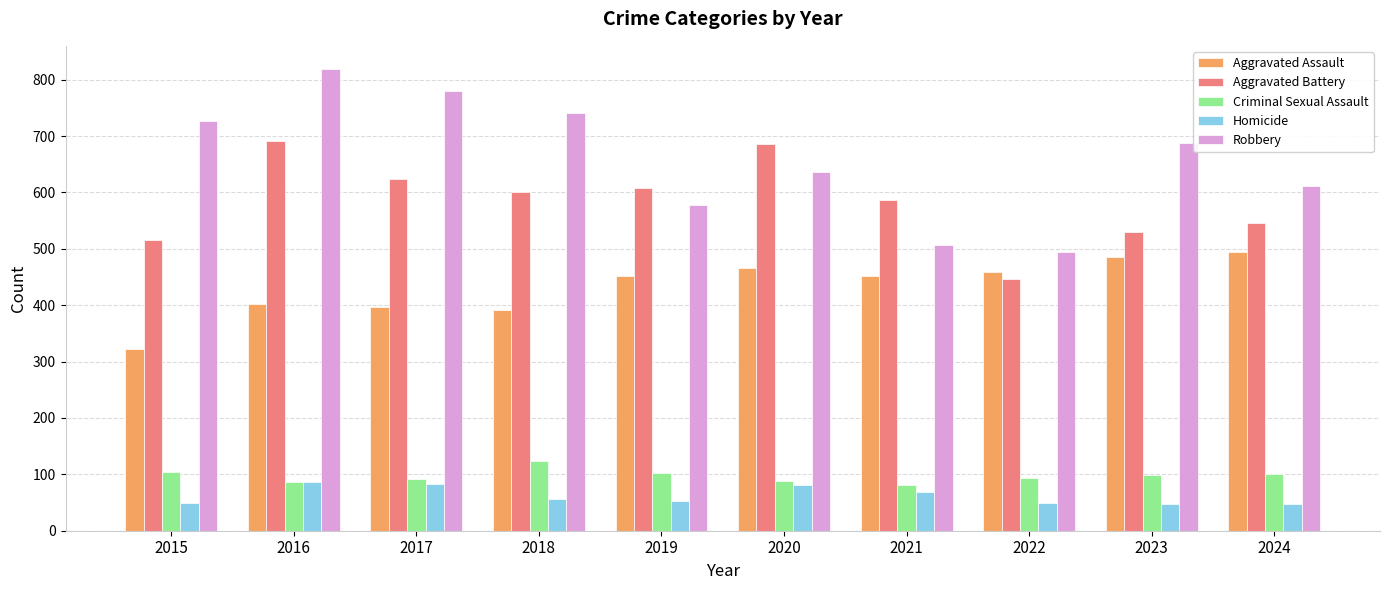

At which label is Aggravated Battery closest to 568?

2021